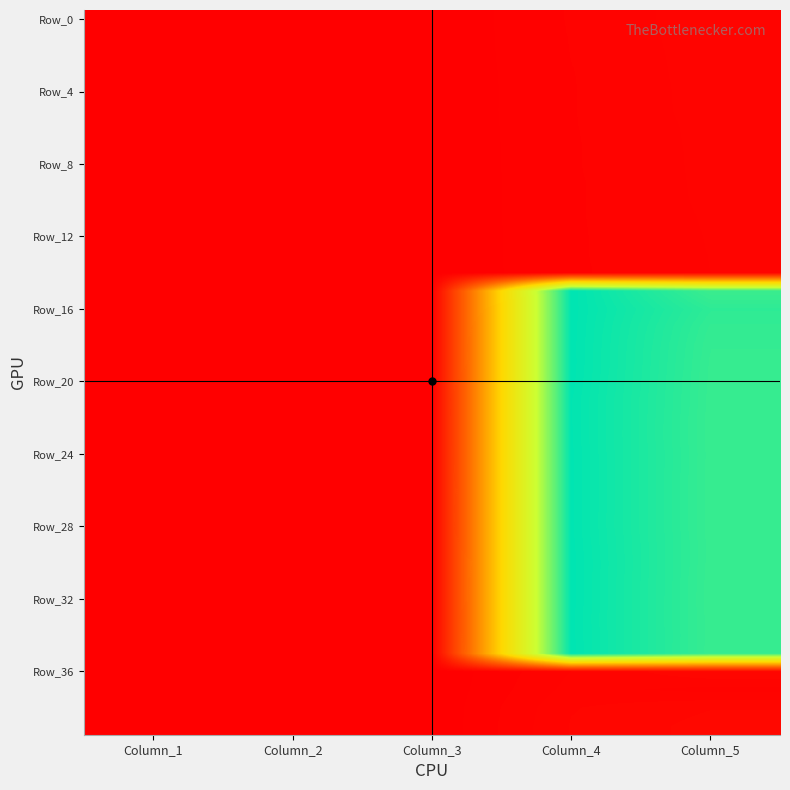

At how many categories does at least one series exceed 1?

2